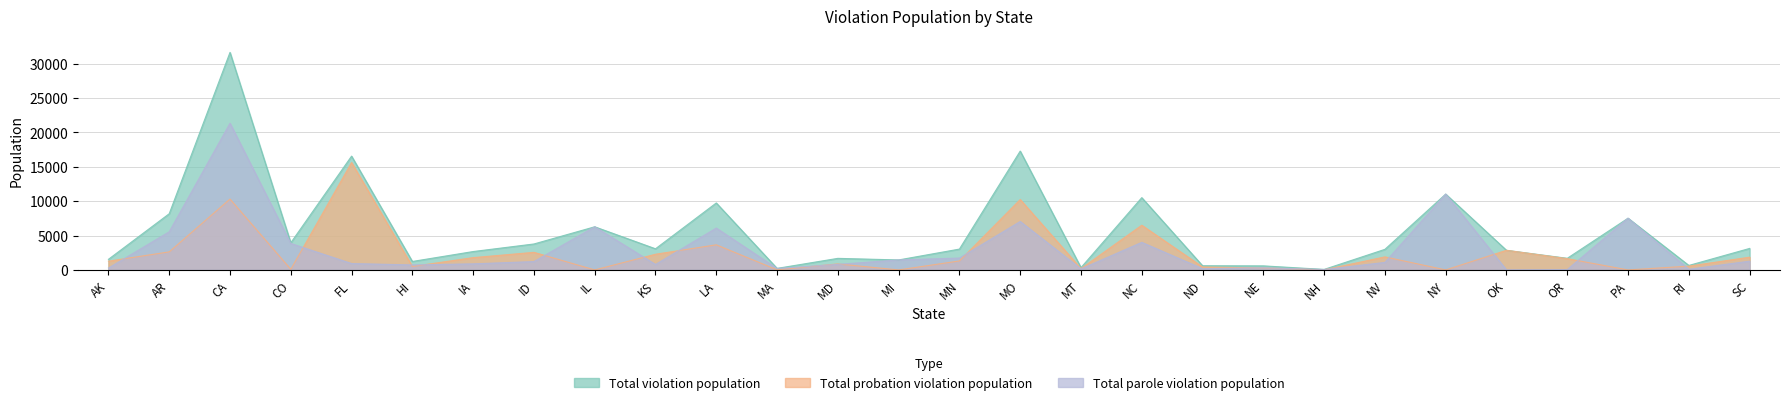

Count the number of data series in this chart.

3